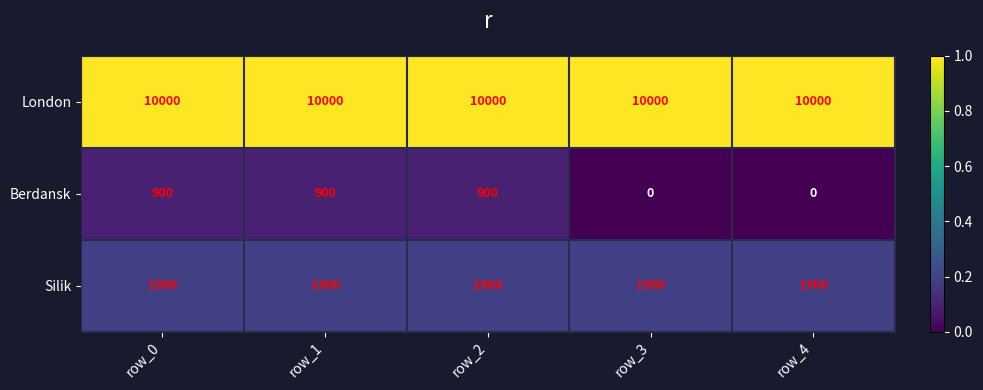

The London series shows 17820 at row_0. True or false?

False